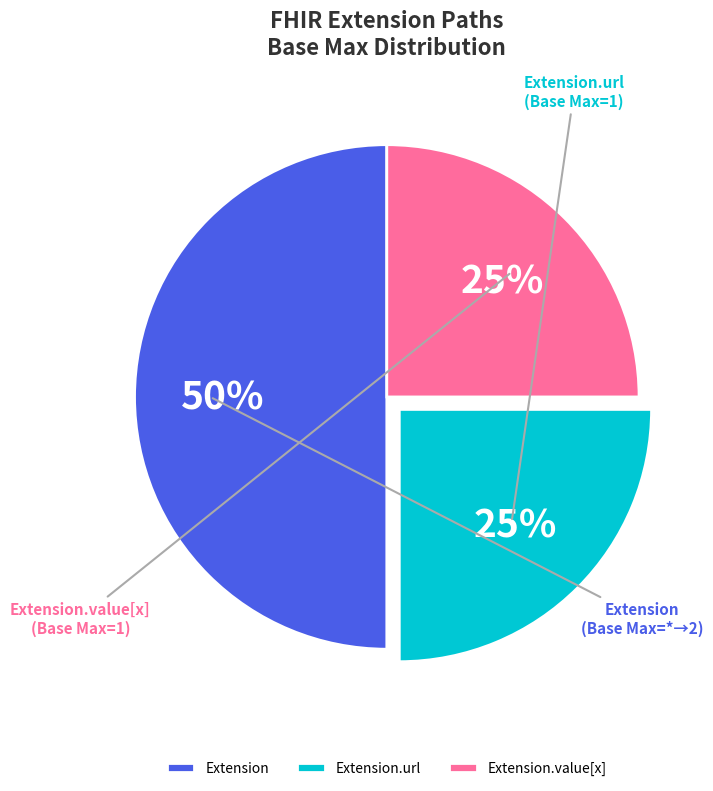

To the nearest percent, what is the average slice percentage?

33%